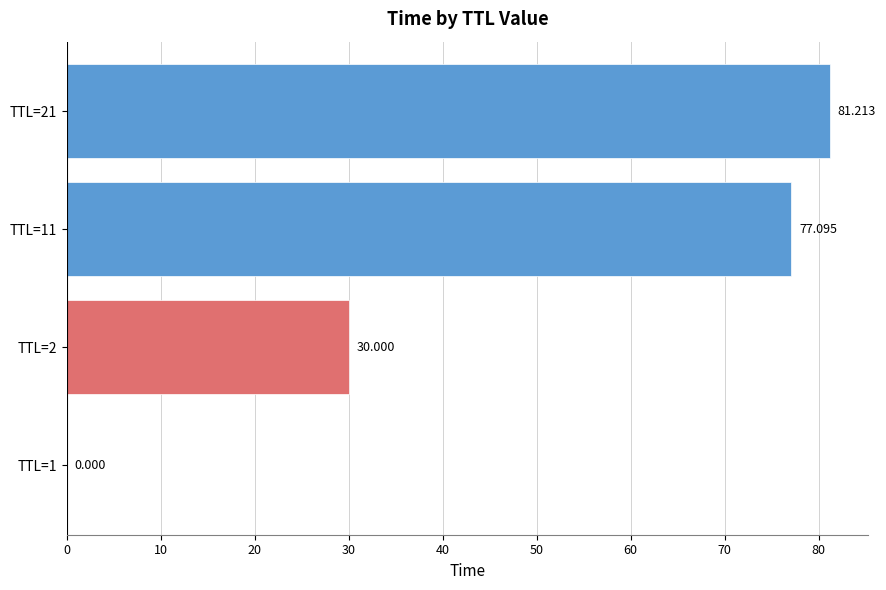

What is the difference between the second highest and second lowest values?

47.1